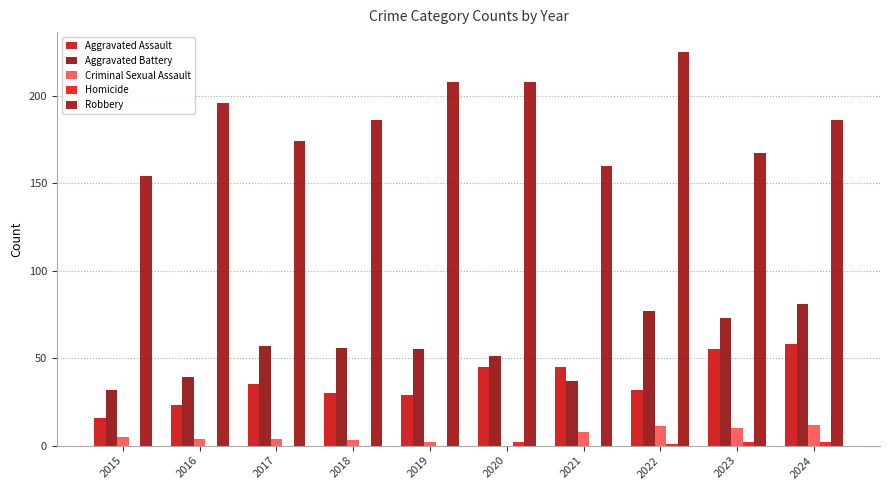

What is the difference between the second highest and second lowest values in the Criminal Sexual Assault series?

9